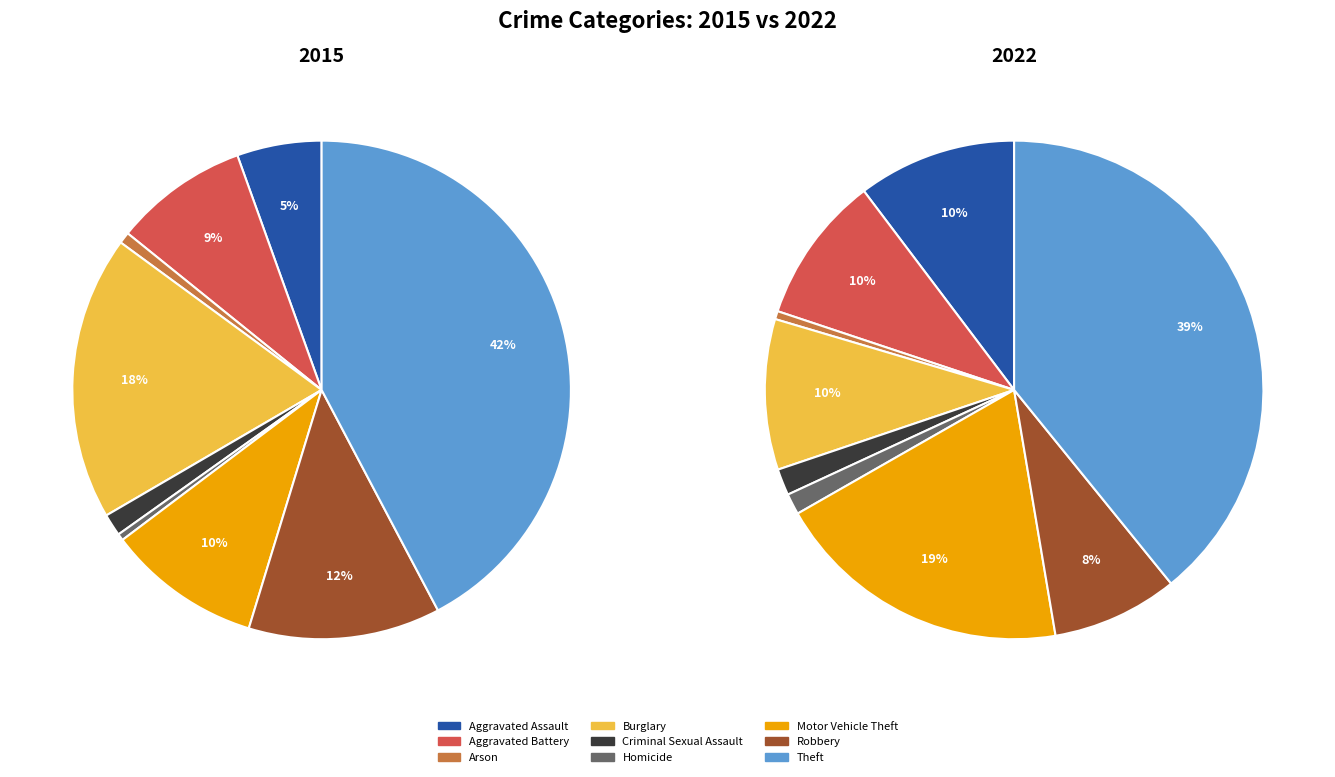

Does Aggravated Assault account for over 50% of the chart?

No